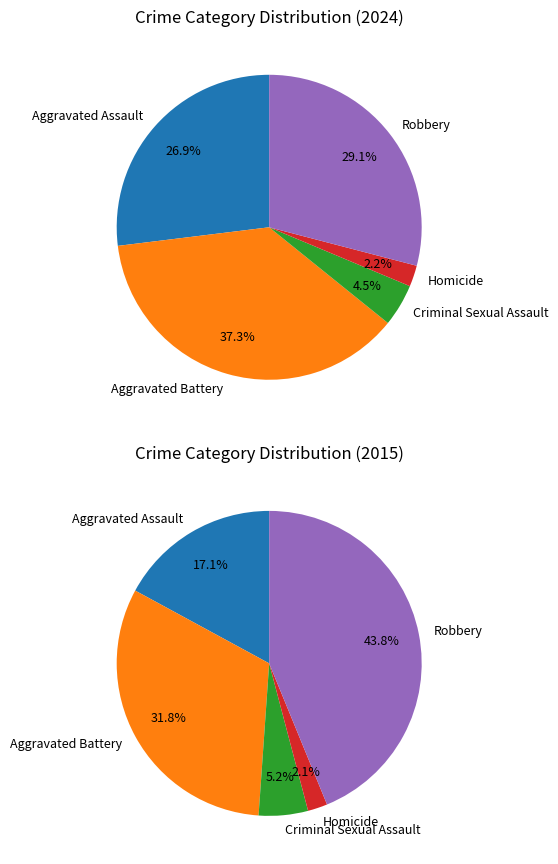

Approximately how many times larger is the value at Robbery compared to Aggravated Battery?

0.8